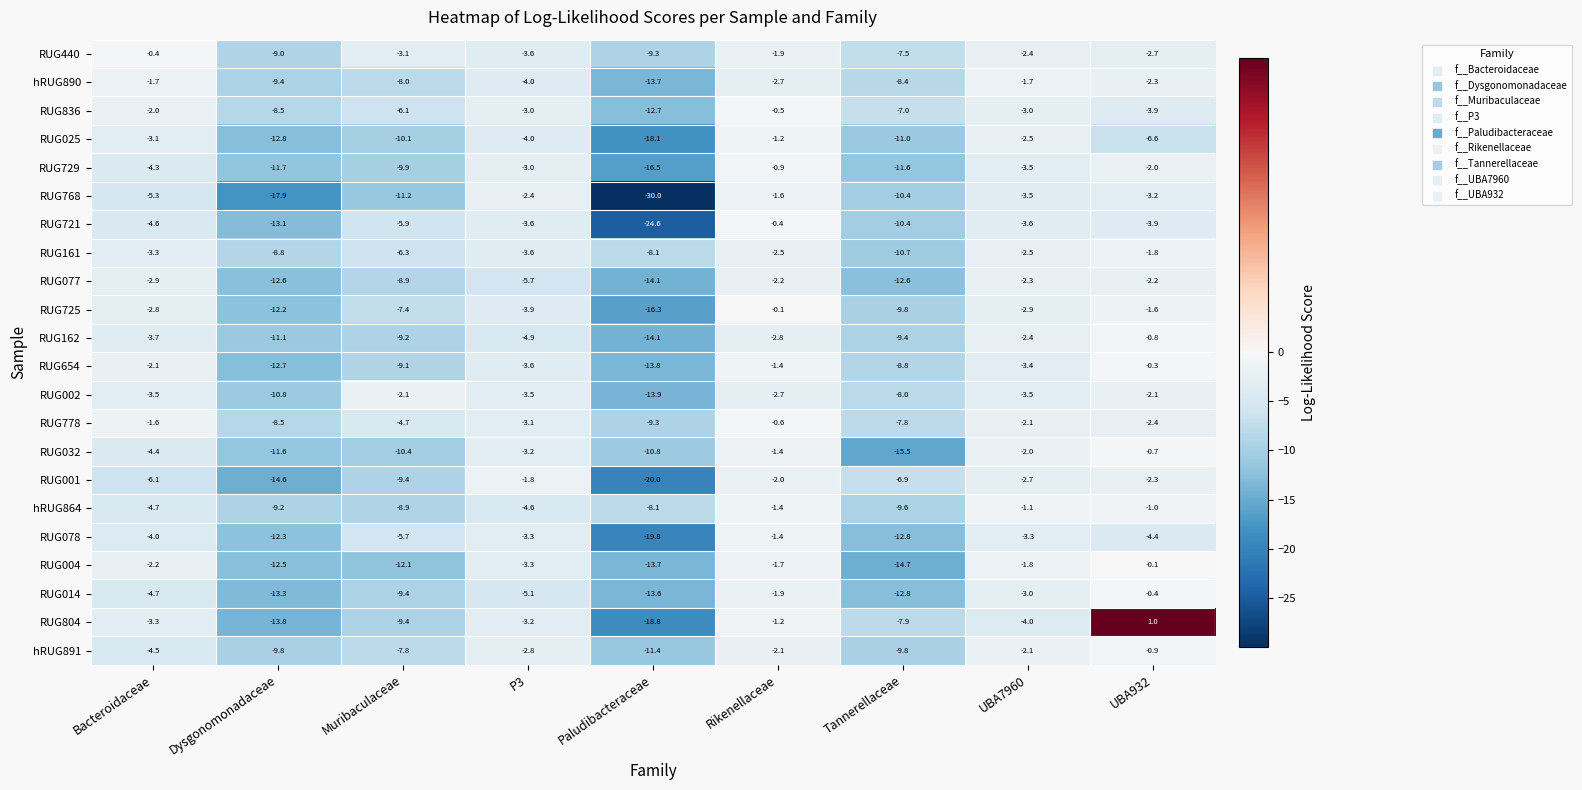

Rank the categories by RUG729 value from lowest to highest.

Paludibacteraceae, Dysgonomonadaceae, Tannerellaceae, Muribaculaceae, Bacteroidaceae, UBA7960, P3, UBA932, Rikenellaceae